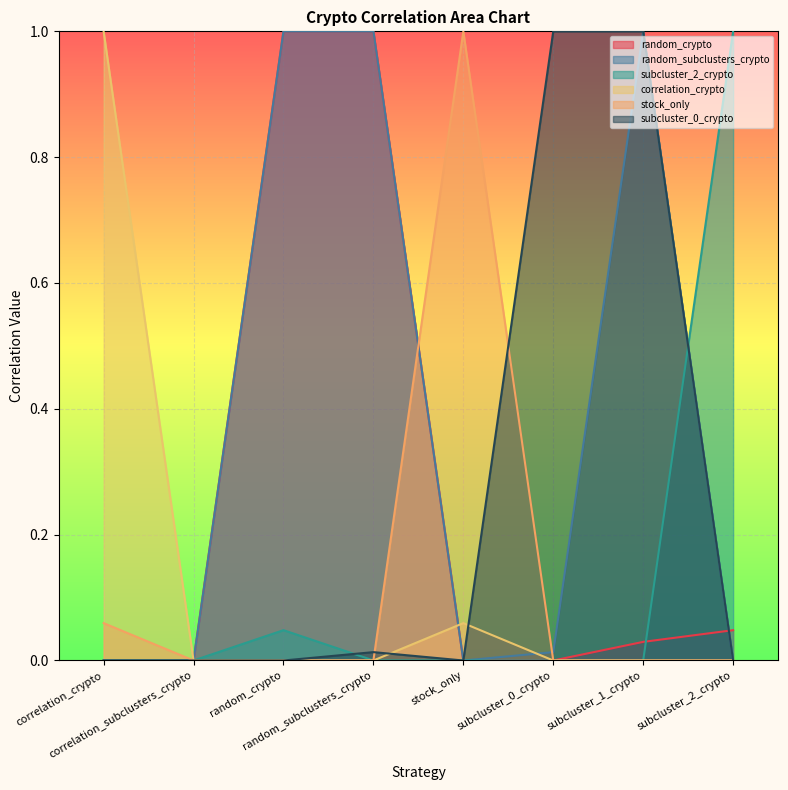

In subcluster_0_crypto, how many points are higher than both neighbors (excluding endpoints)?

1